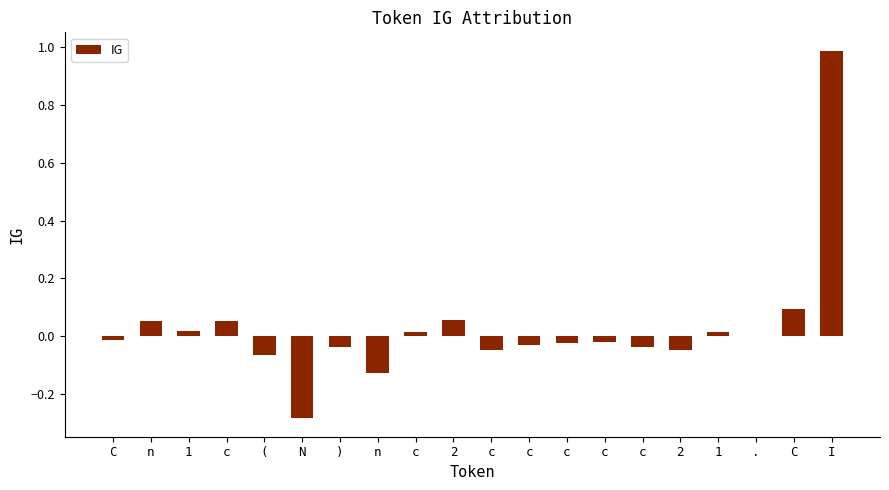

Count the number of categories in the chart.

20